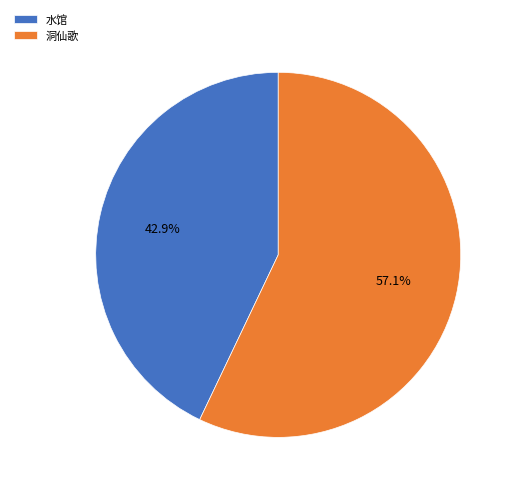

Approximately how many times larger is the value at 水馆 compared to 洞仙歌?

0.8